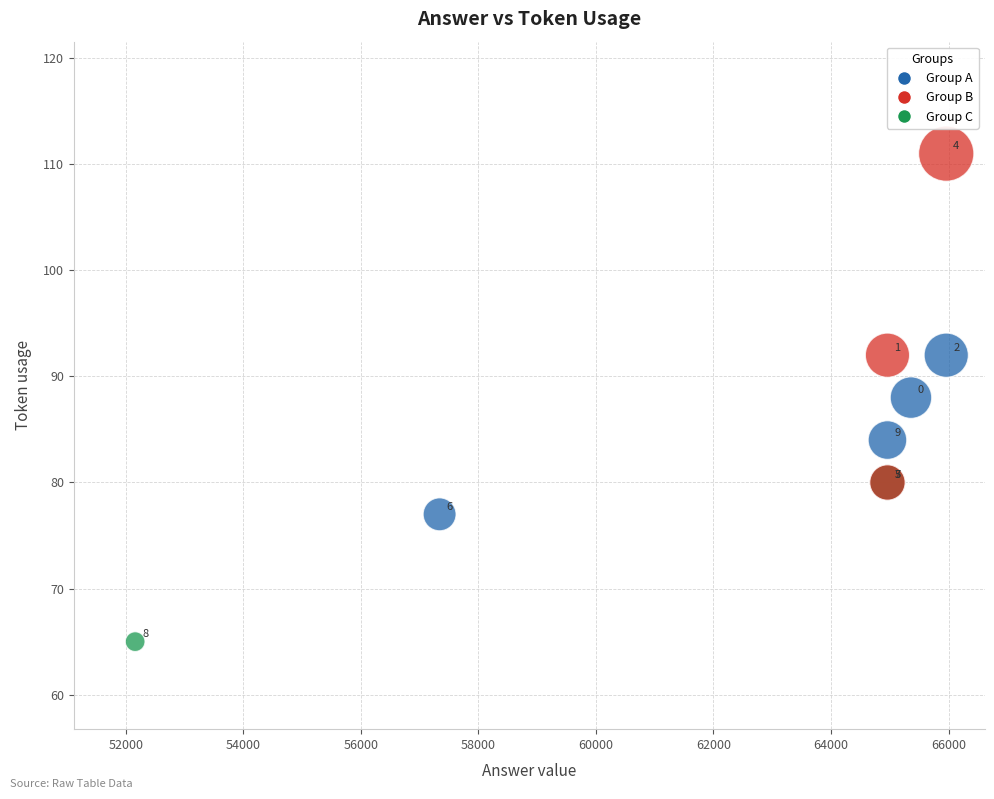

What Y value in the scatter plot is closest to 88?

88